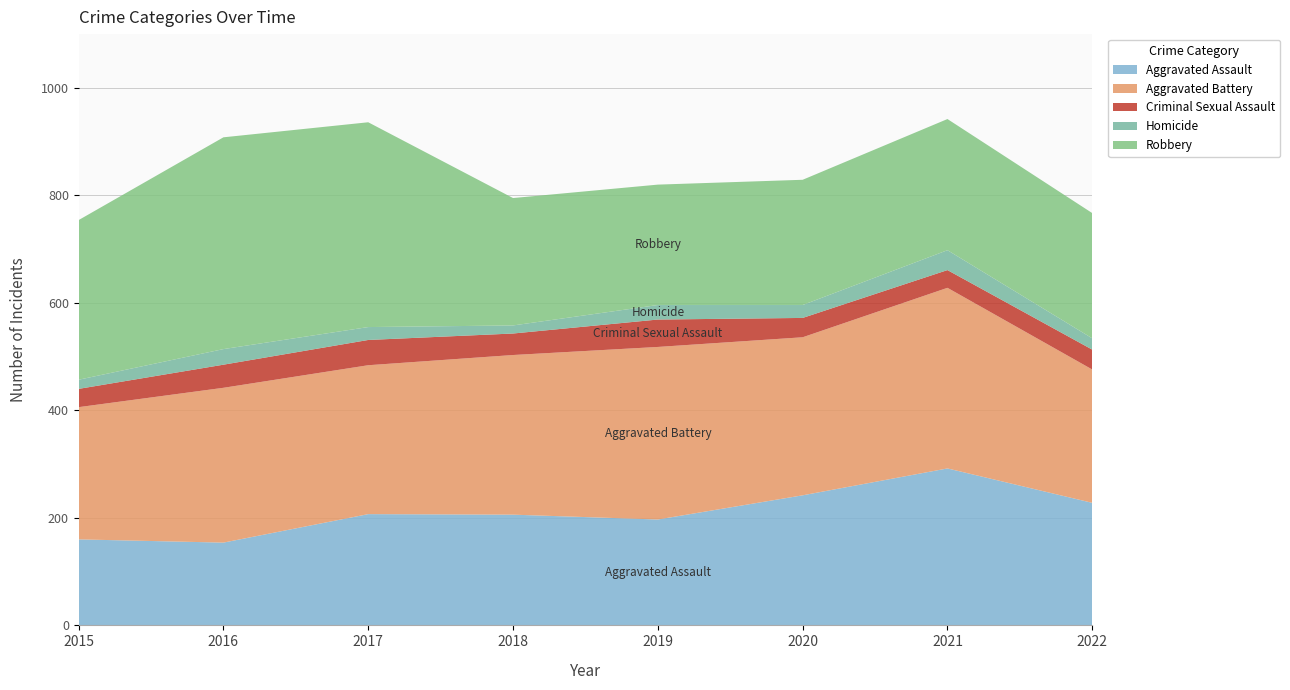

Reading left to right, transcribe all the data shown in this chart.

Aggravated Assault: 160	154	207	206	197	242	292	228
Aggravated Battery: 246	288	277	297	321	294	336	248
Criminal Sexual Assault: 34	43	47	40	51	36	33	37
Homicide: 17	29	24	15	27	24	37	21
Robbery: 297	394	381	237	224	233	244	233